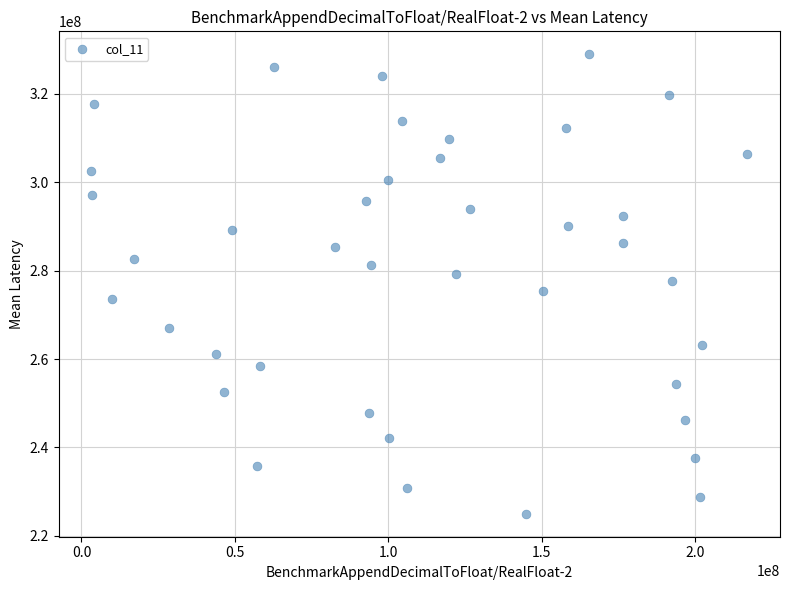

What is the range of X values (max minus min)?

213721688